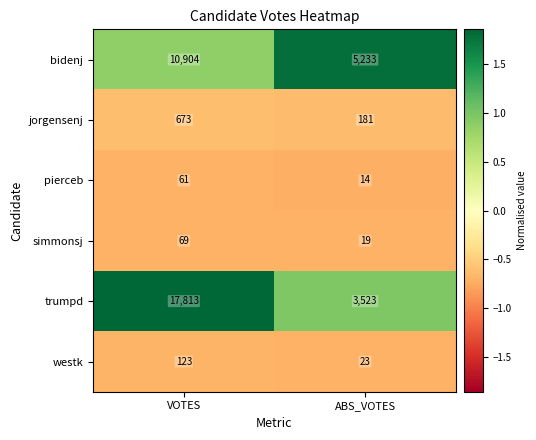

What is the approximate value of jorgensenj at VOTES, to the nearest 50?

650